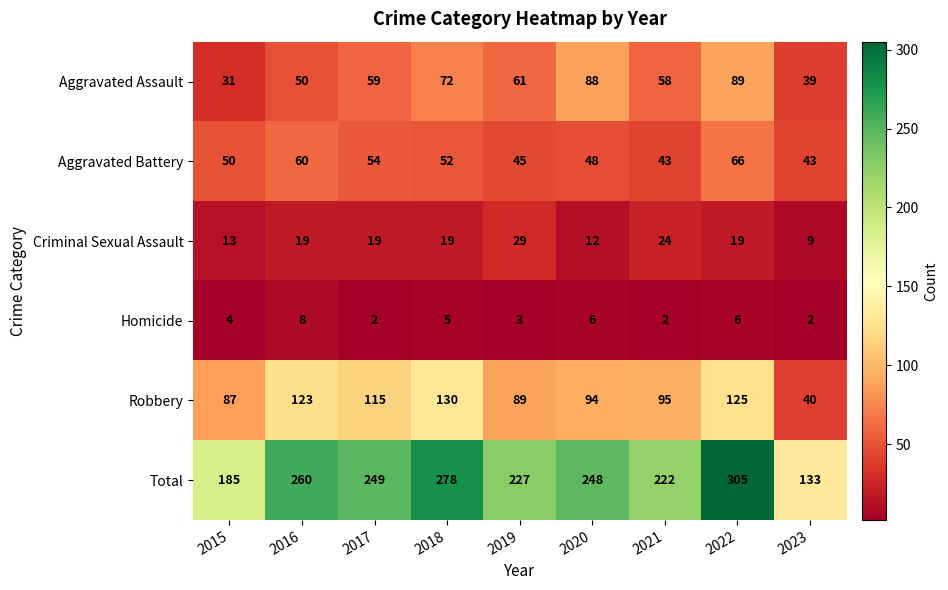

True or false: Homicide has a value of 8 at 2020.

False